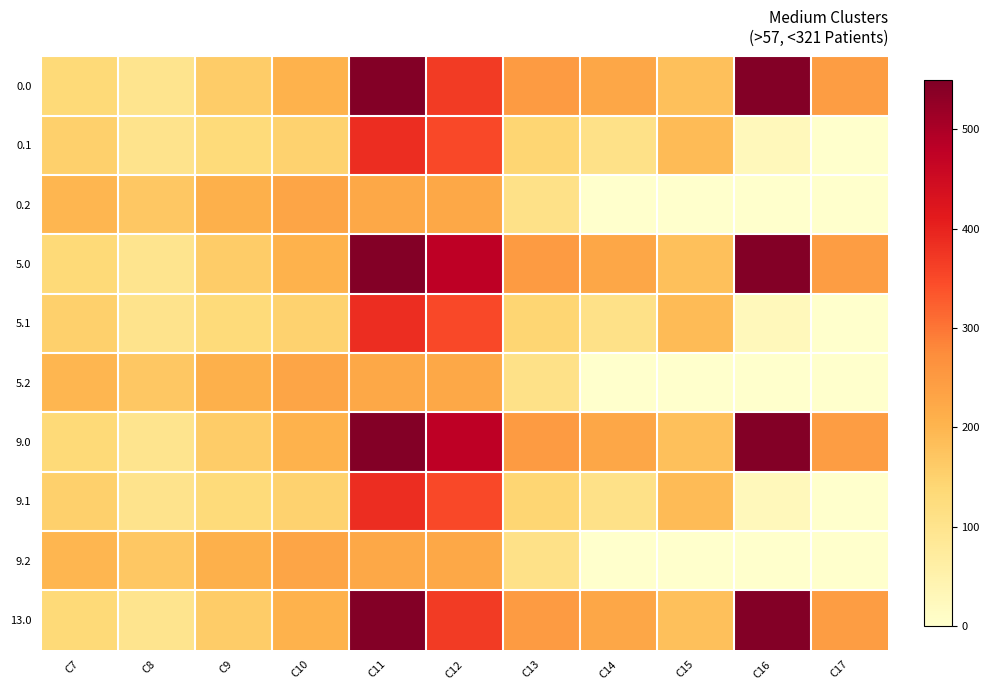

What is the total value across all series at C12?

3418.6